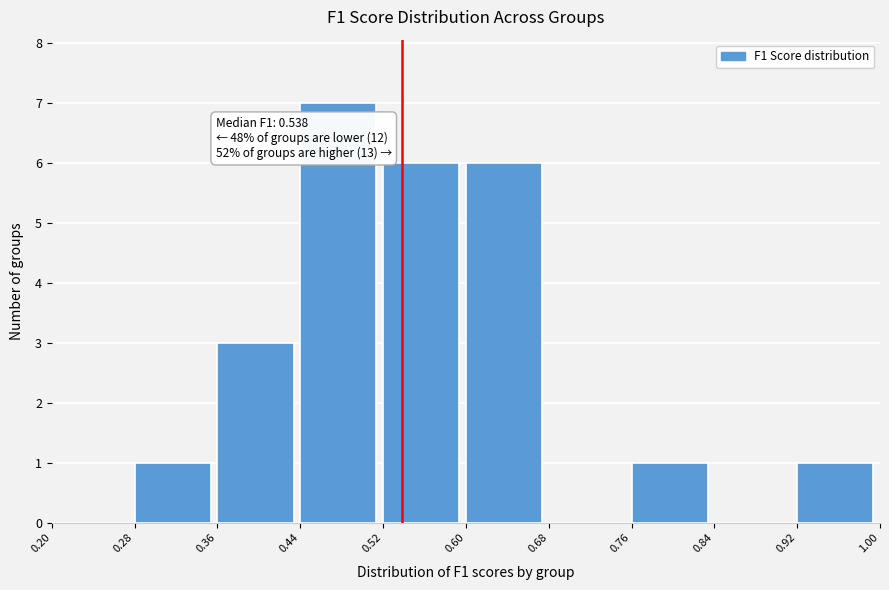

Over which range of the x-axis is the bar tallest?

0.44 to 0.52